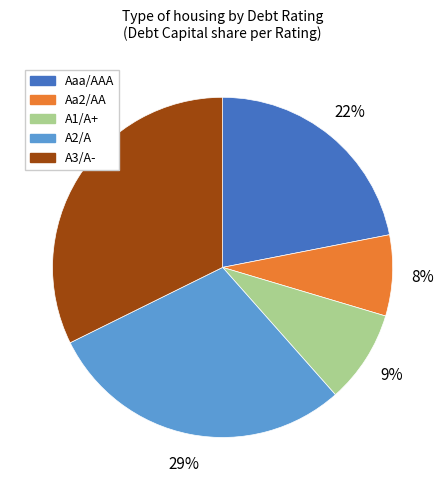

Does any single category account for the majority?

No